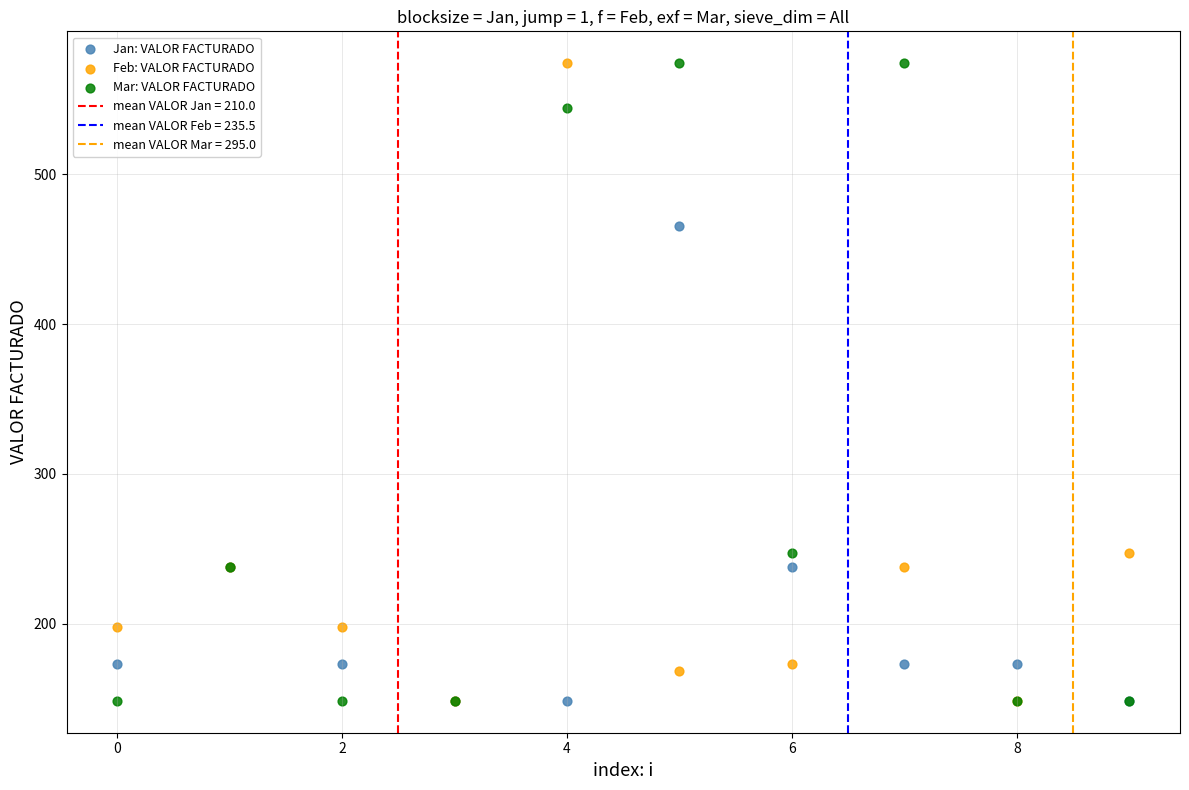

Across all series, what Y value is closest to 361?

465.3